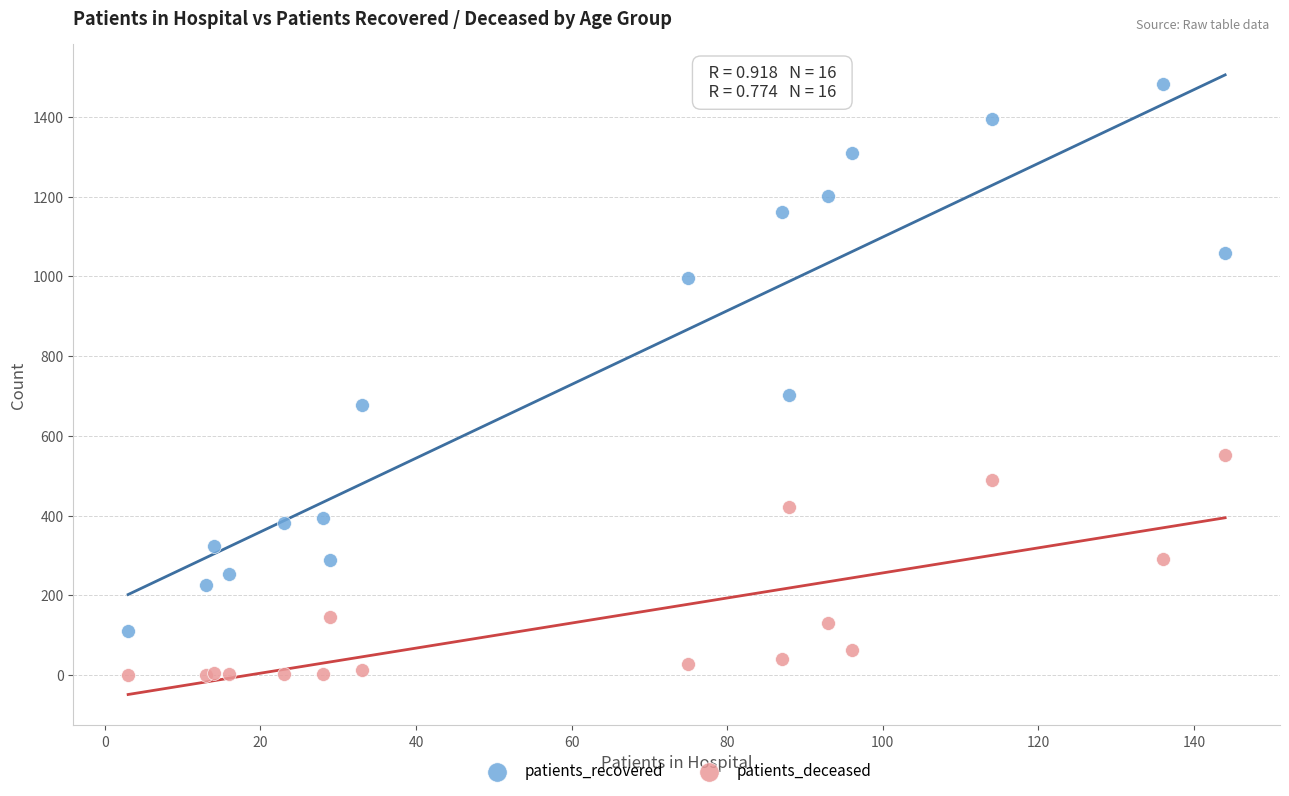

Across all series, what Y value is closest to 741?

702